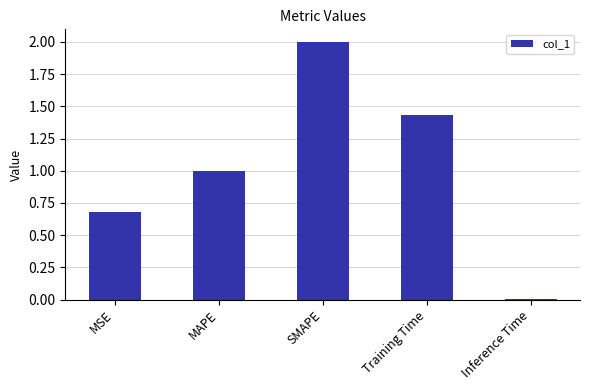

What is the sum of the values at Inference Time and MAPE?

1.0